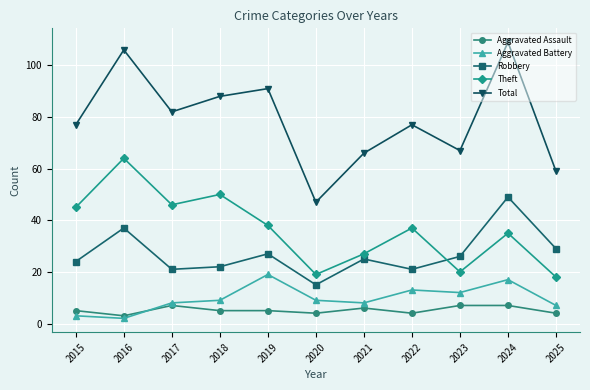

Reading left to right, what are all the values shown in this chart?

Aggravated Assault: 2015=5	2016=3	2017=7	2018=5	2019=5	2020=4	2021=6	2022=4	2023=7	2024=7	2025=4
Aggravated Battery: 2015=3	2016=2	2017=8	2018=9	2019=19	2020=9	2021=8	2022=13	2023=12	2024=17	2025=7
Robbery: 2015=24	2016=37	2017=21	2018=22	2019=27	2020=15	2021=25	2022=21	2023=26	2024=49	2025=29
Theft: 2015=45	2016=64	2017=46	2018=50	2019=38	2020=19	2021=27	2022=37	2023=20	2024=35	2025=18
Total: 2015=77	2016=106	2017=82	2018=88	2019=91	2020=47	2021=66	2022=77	2023=67	2024=109	2025=59